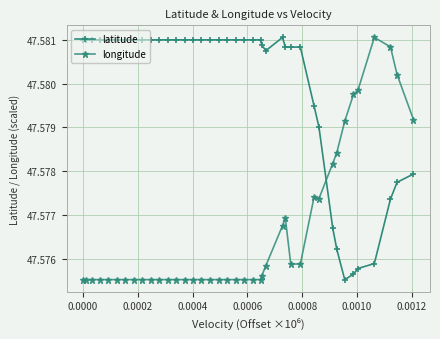

Count the latitude values in the range 47 to 48.

40